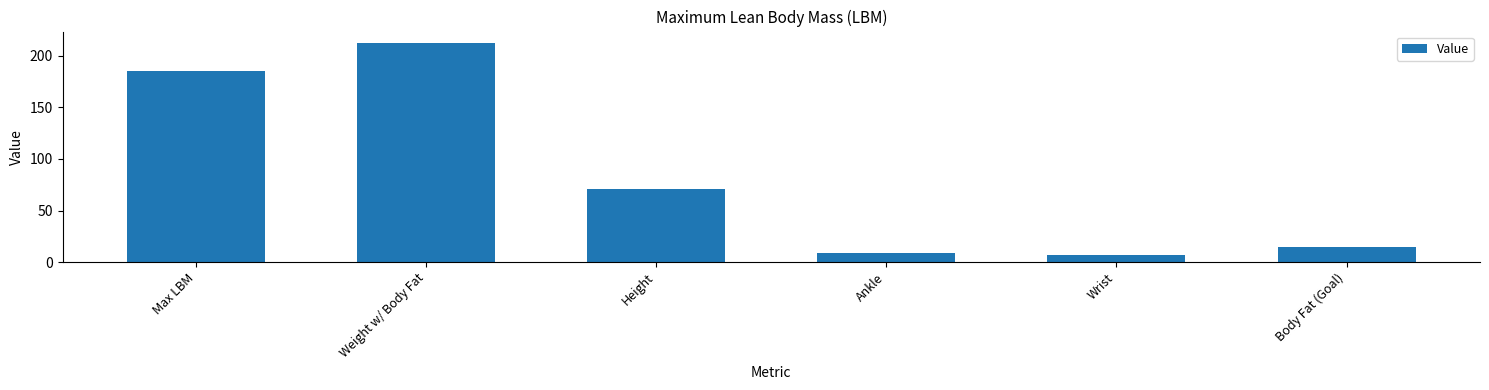

Rank the categories by value from lowest to highest.

Wrist, Ankle, Body Fat (Goal), Height, Max LBM, Weight w/ Body Fat